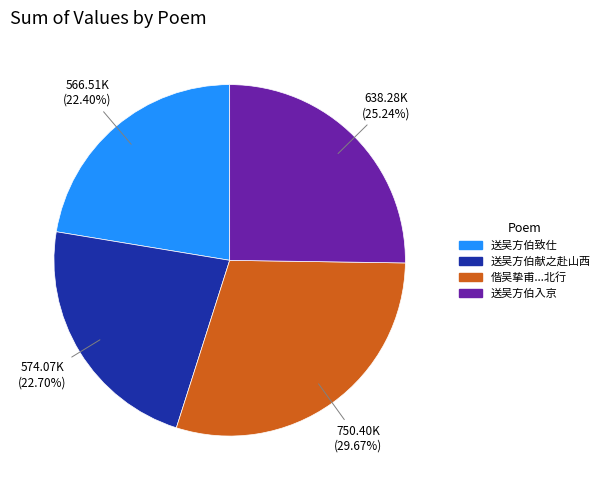

Does any single category account for the majority?

No